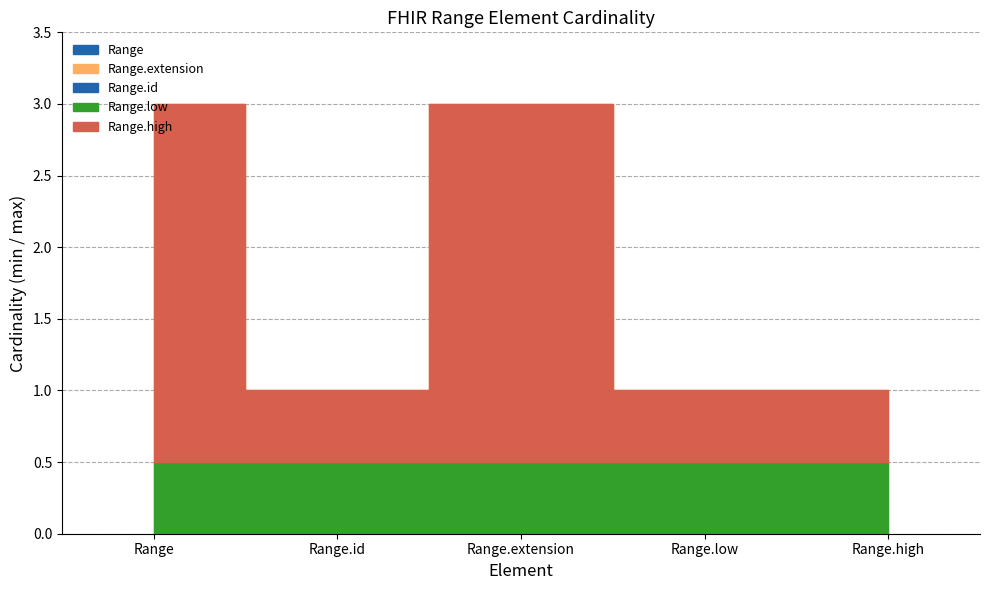

What is the difference between the highest and lowest values at Range.low?

1